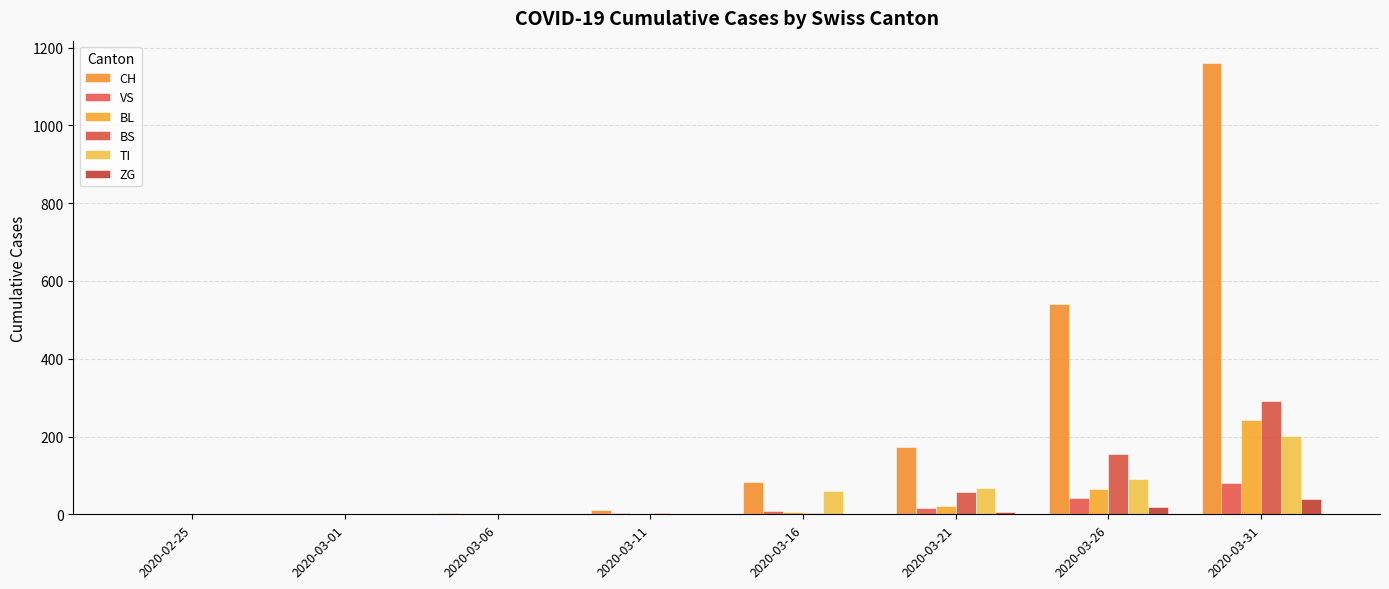

Count the number of categories in the chart.

8